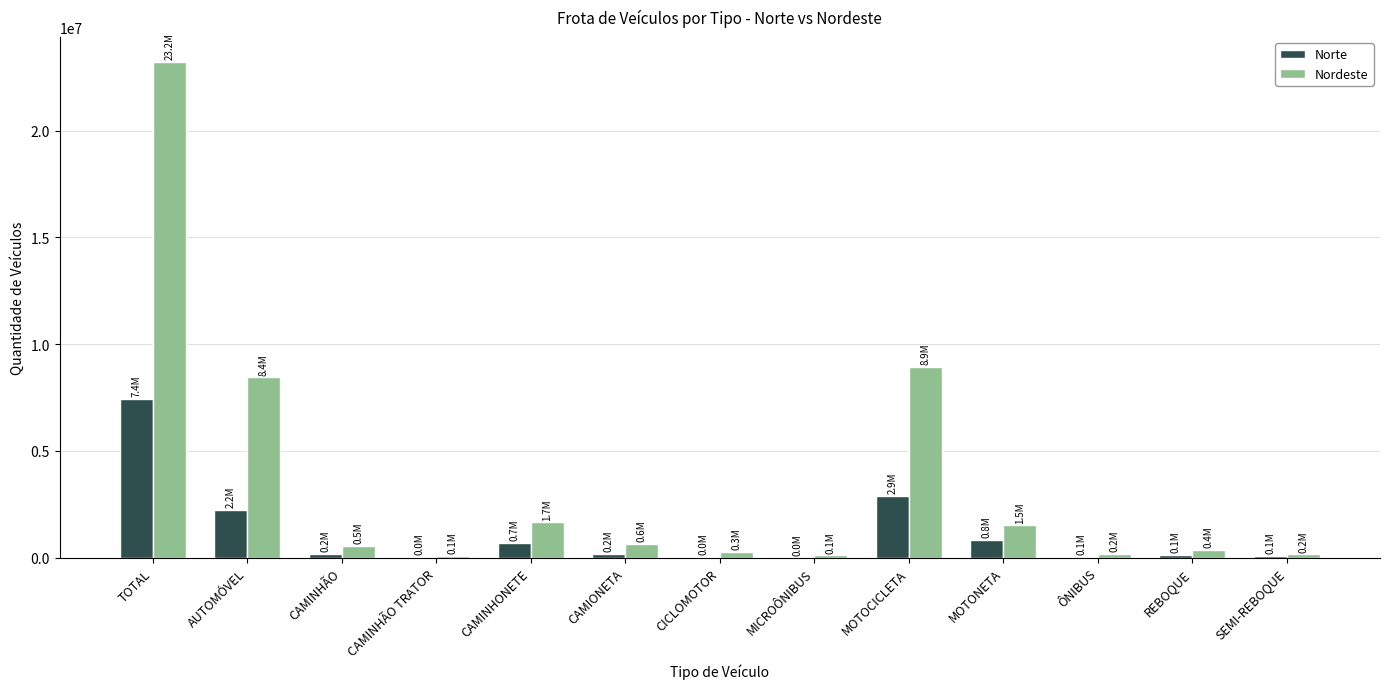

Which series changed the most between AUTOMÓVEL and CAMIONETA?

Nordeste